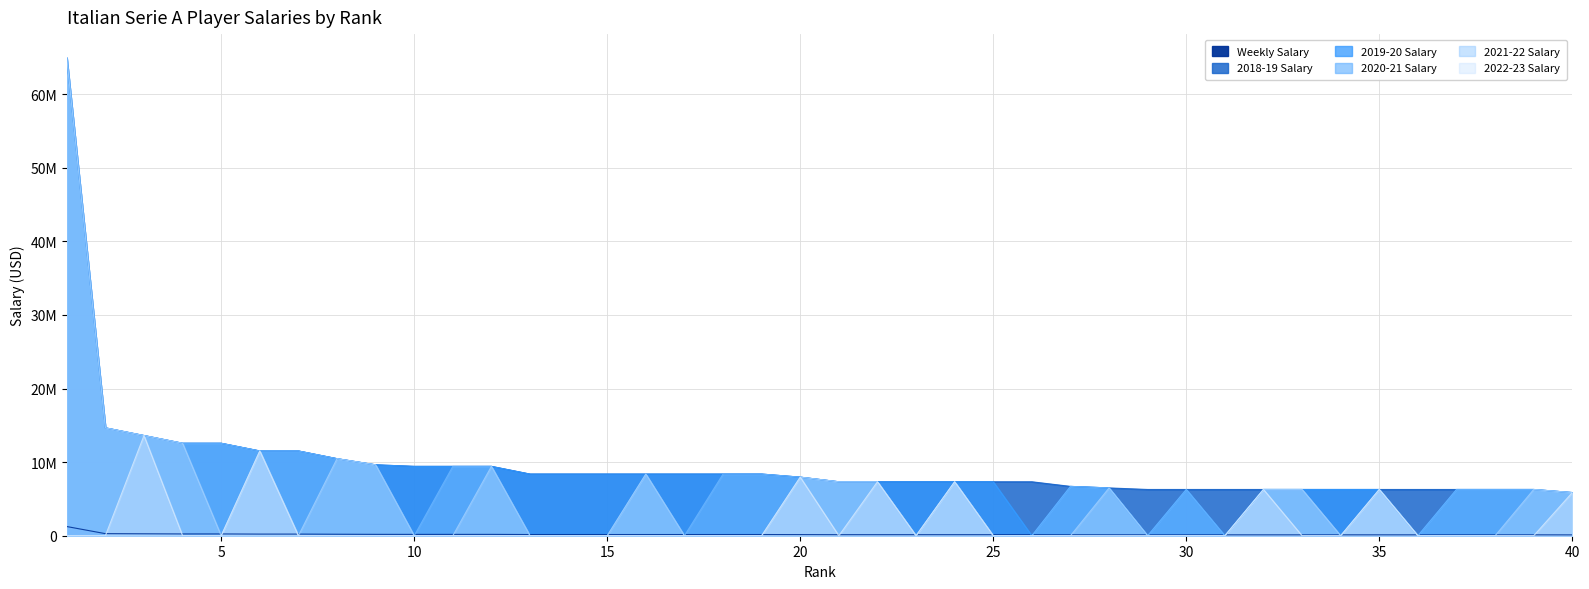

True or false: 2021-22 Salary and 2019-20 Salary cross at least once.

False